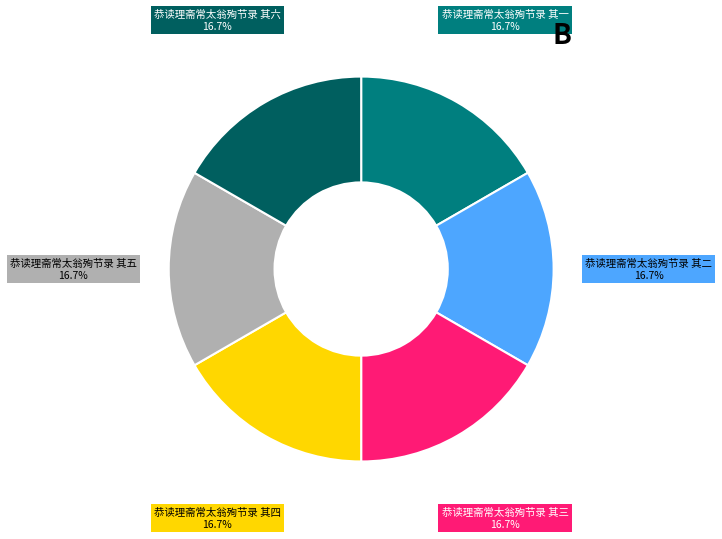

What percentage is the 恭读理斋常太翁殉节录 其五 slice, to the nearest percent?

17%